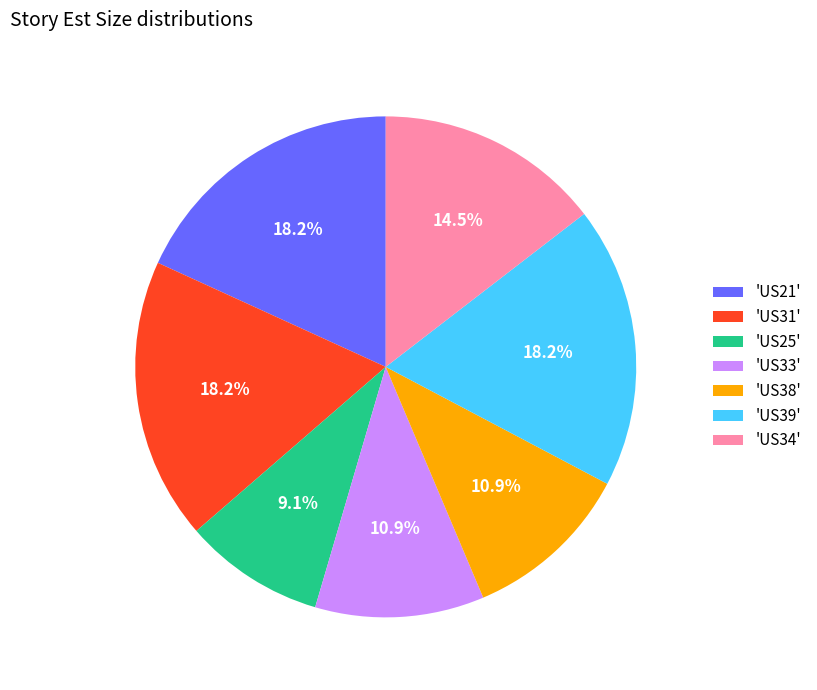

Approximately how many times larger is the value at 'US33' compared to 'US31'?

0.6